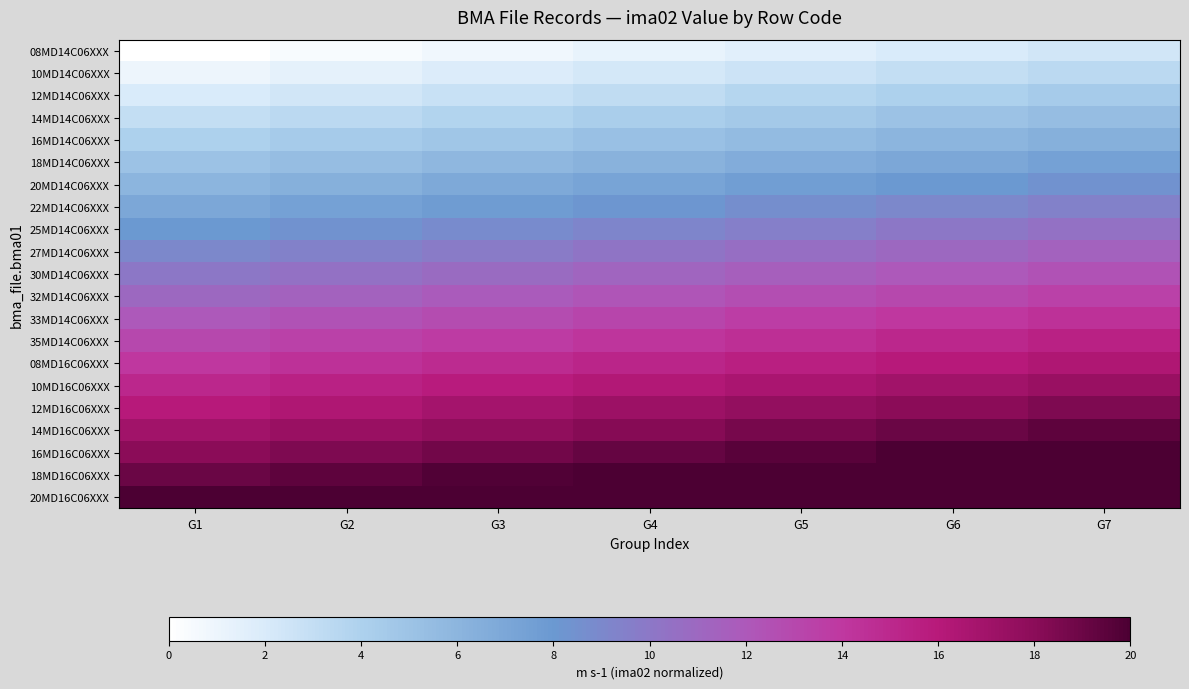

Which series has the largest total across all categories?

20MD16C06XXX